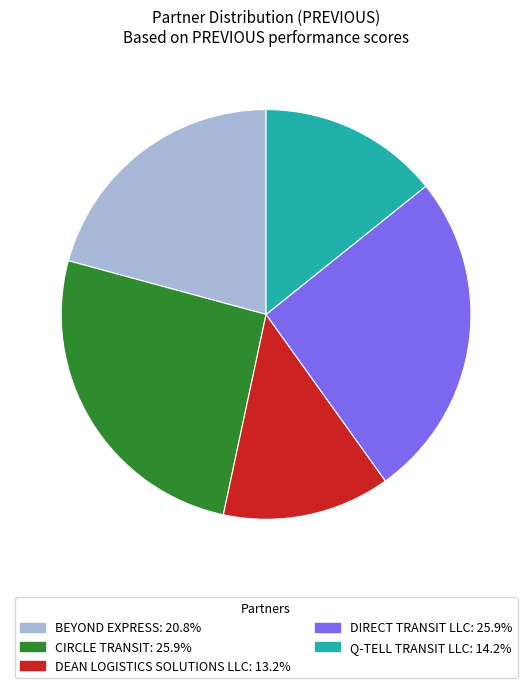

Count the number of slices in the pie.

5